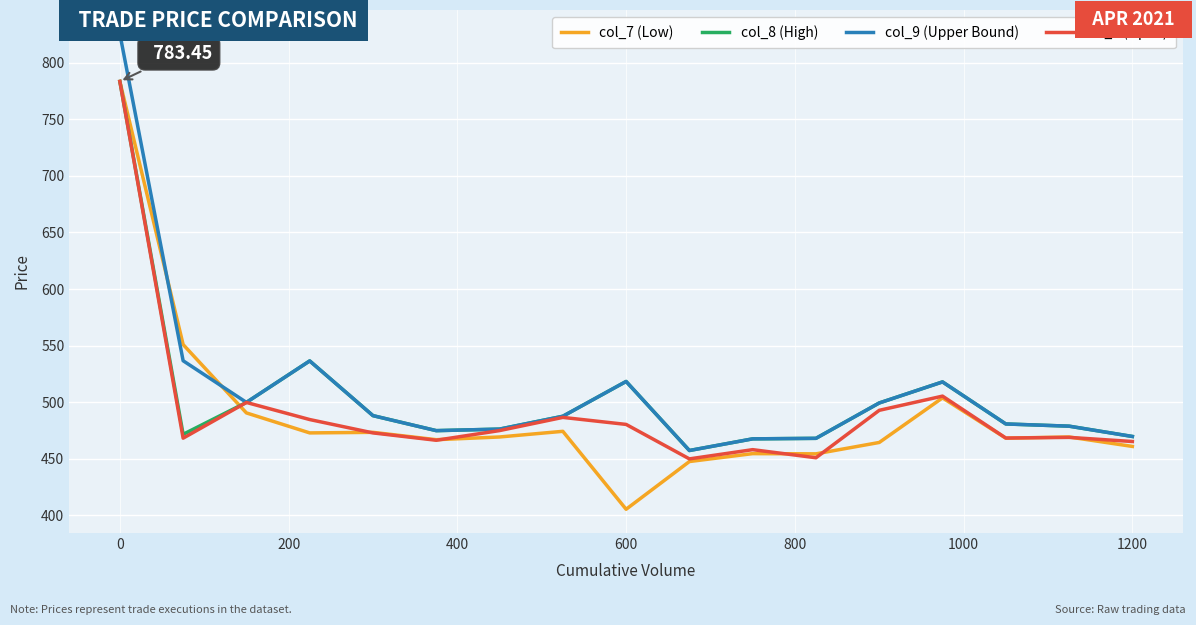

What is the value of the col_9 (Upper Bound) point at the 5th from the left?

488.2